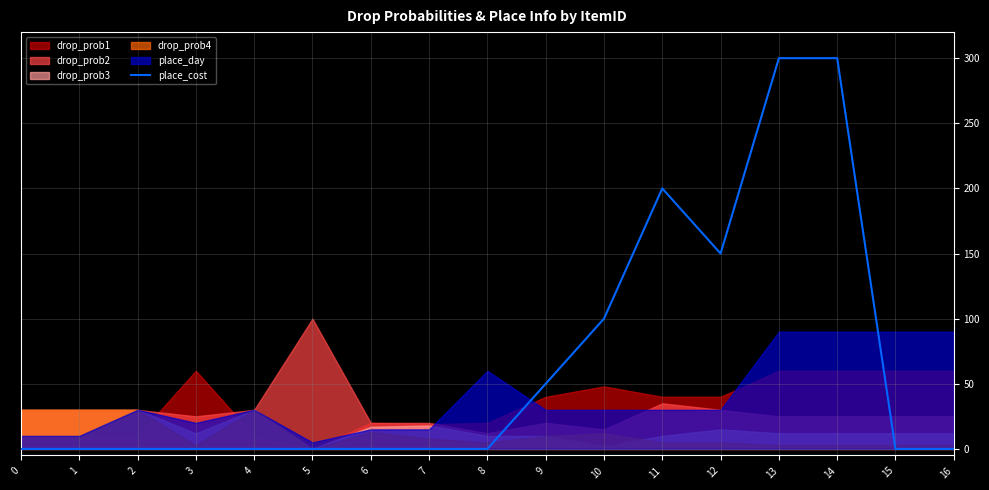

Where is the first local minimum?

12